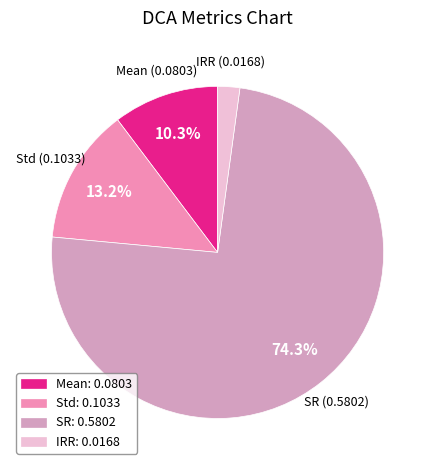

To the nearest percent, what percentage of the pie is Std?

13%